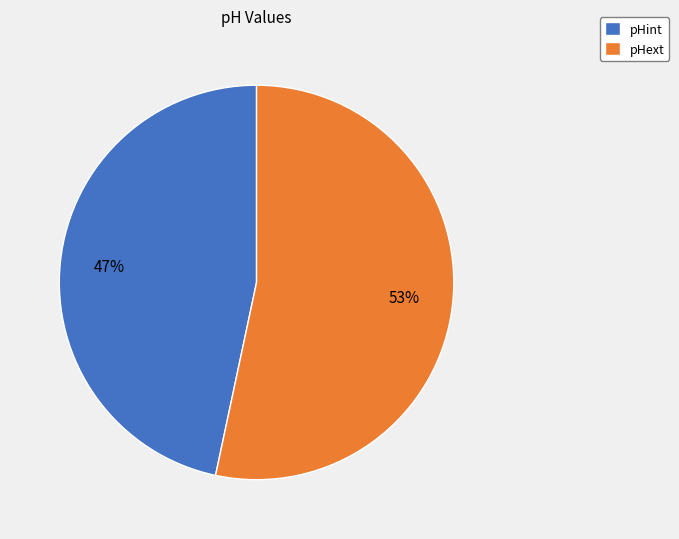

Count the number of slices in the pie.

2